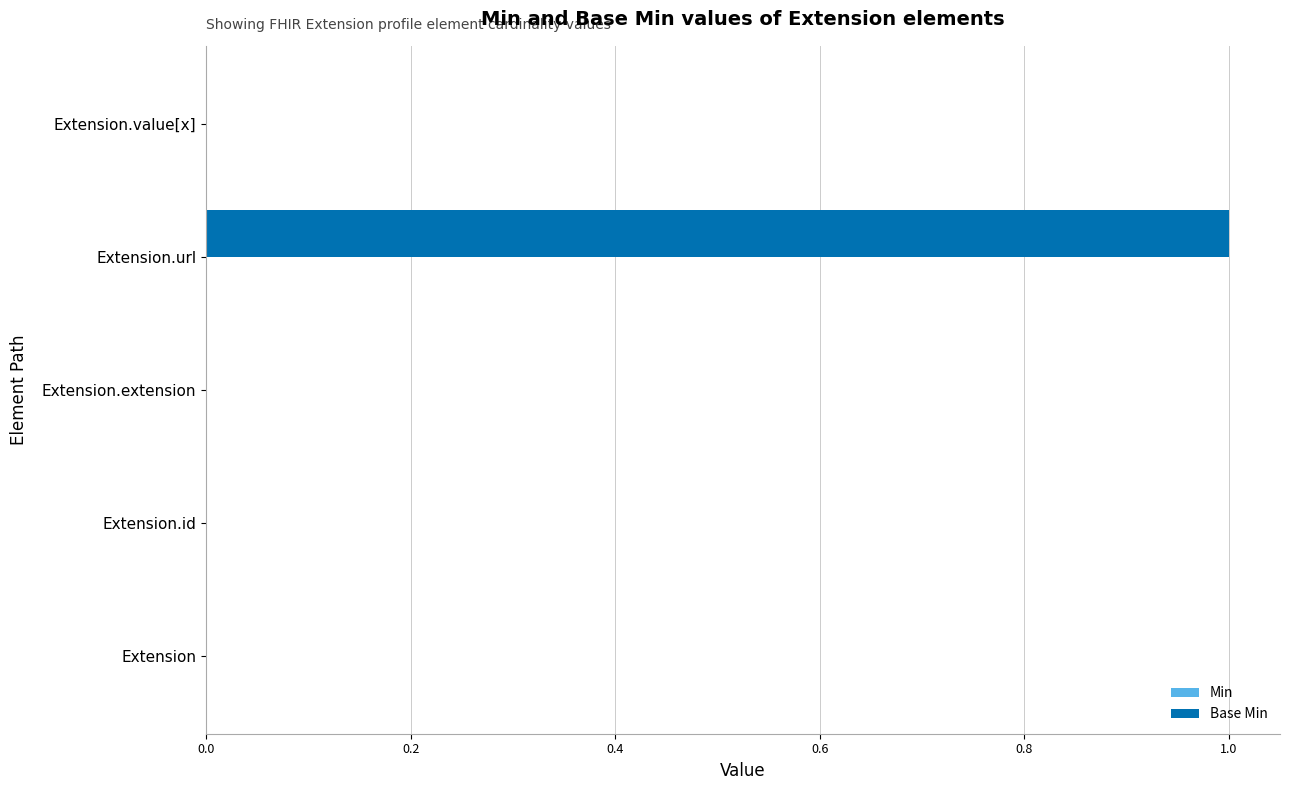

Which category has the highest value across all series?

Extension.url